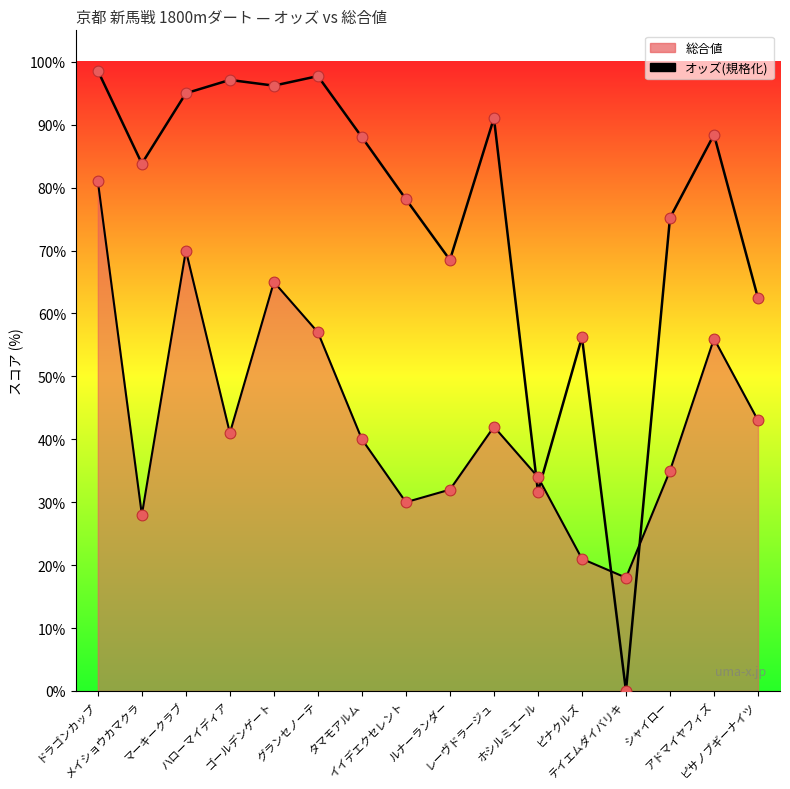

Which series has the largest total across all categories?

オッズ